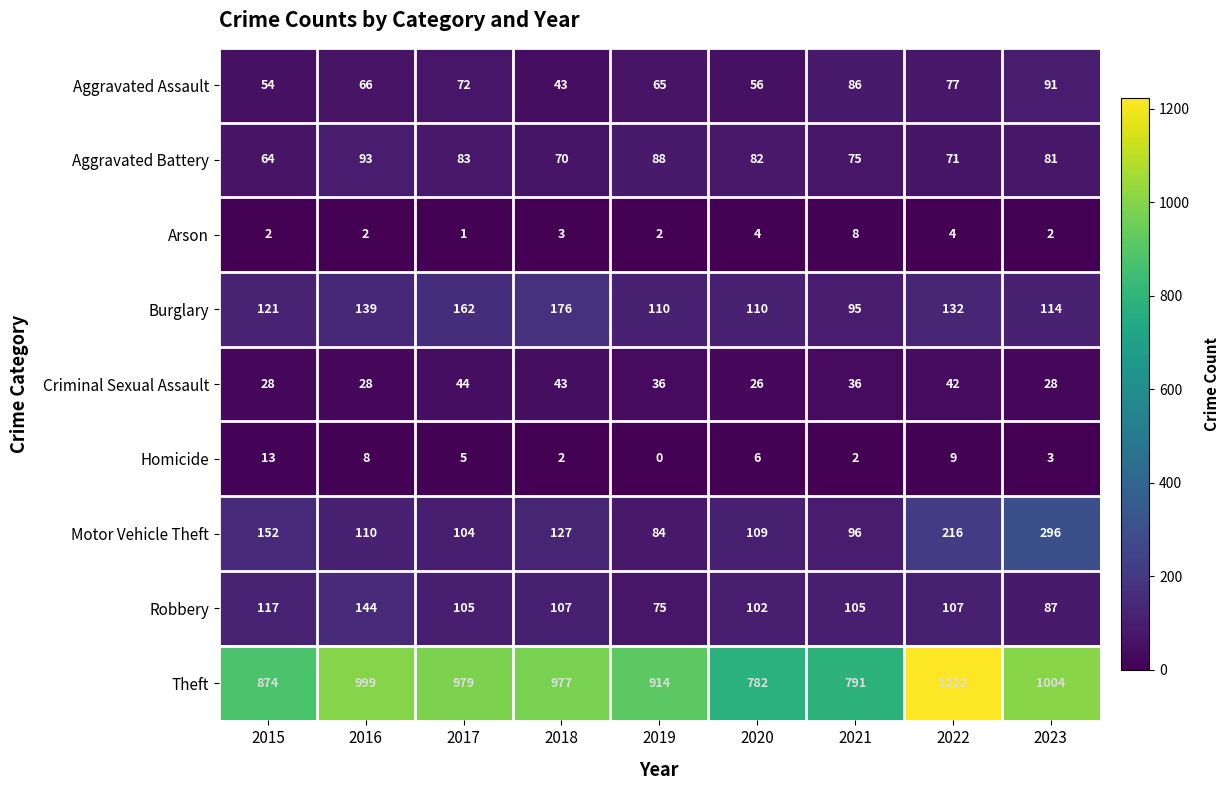

What is the greatest value displayed?

1222